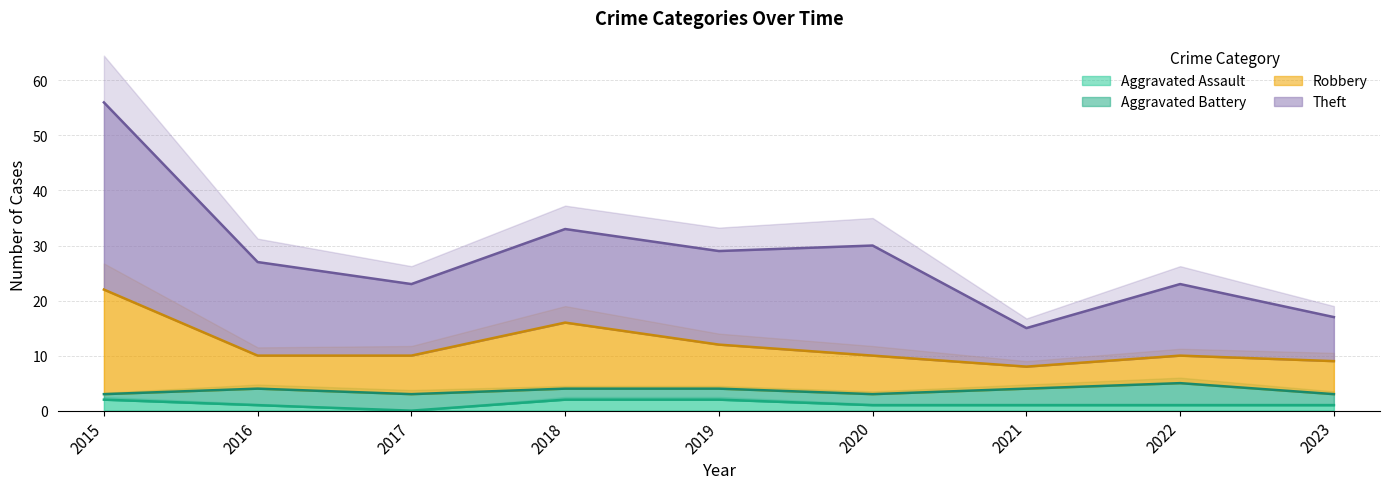

At which category is the sum across all series the highest?

2015